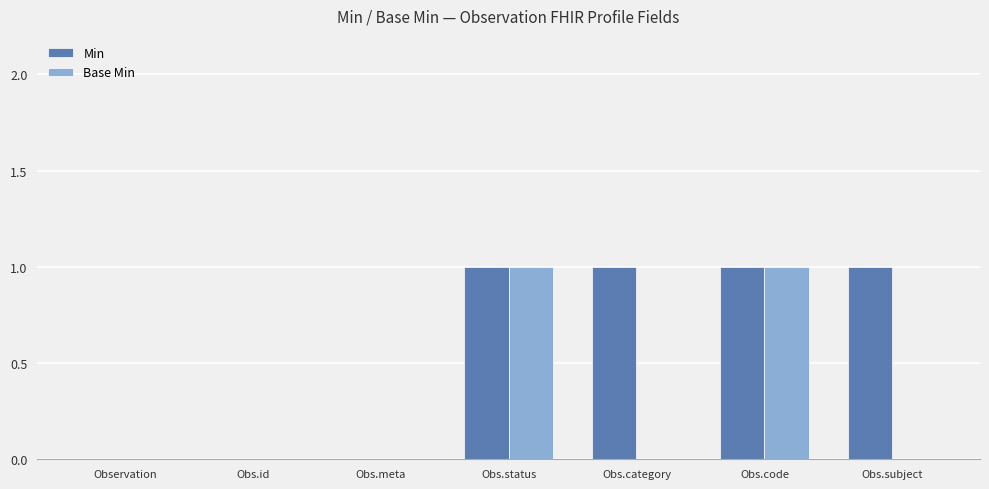

What is the sum of all Min values?

4